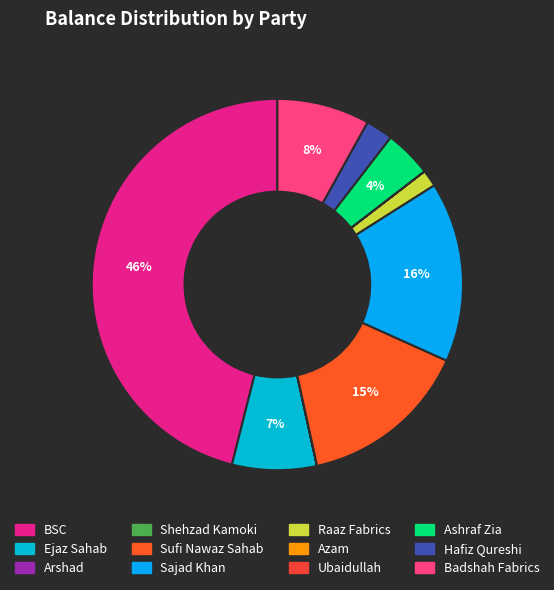

To the nearest percent, what percentage of the pie is Hafiz Qureshi?

2%